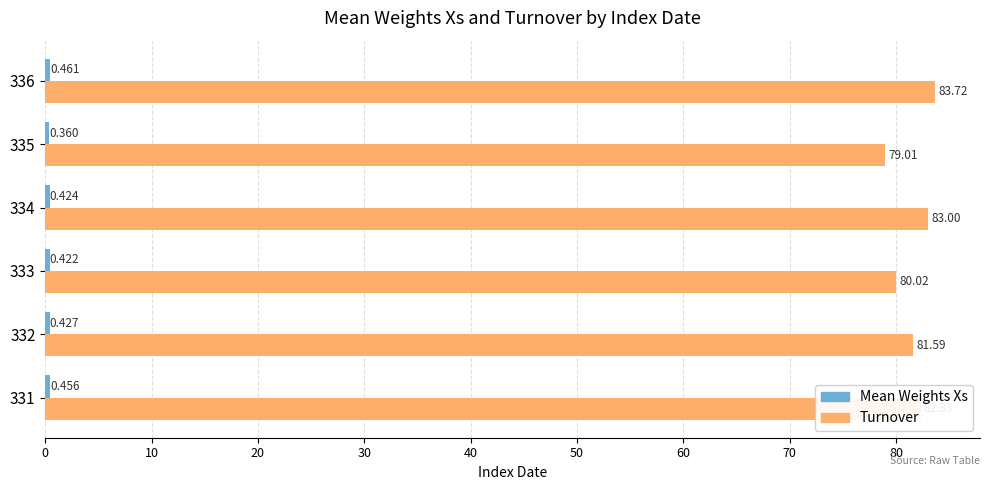

Between 333 and 336, which series saw the biggest shift?

Turnover